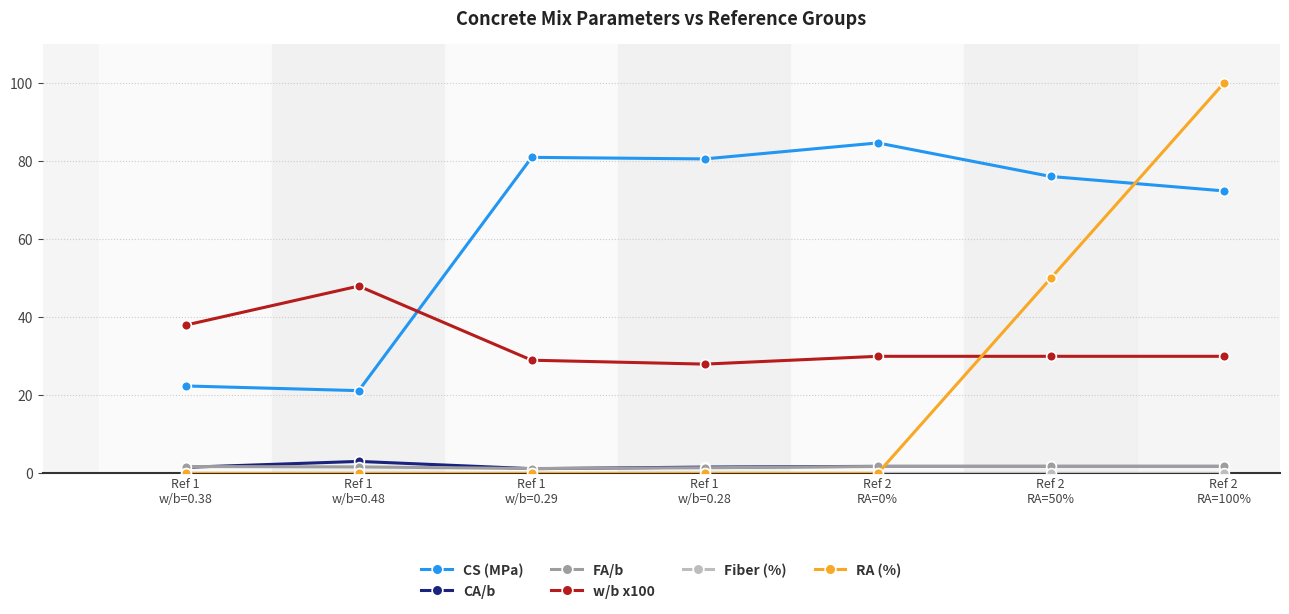

How many categories are shown in the chart?

7